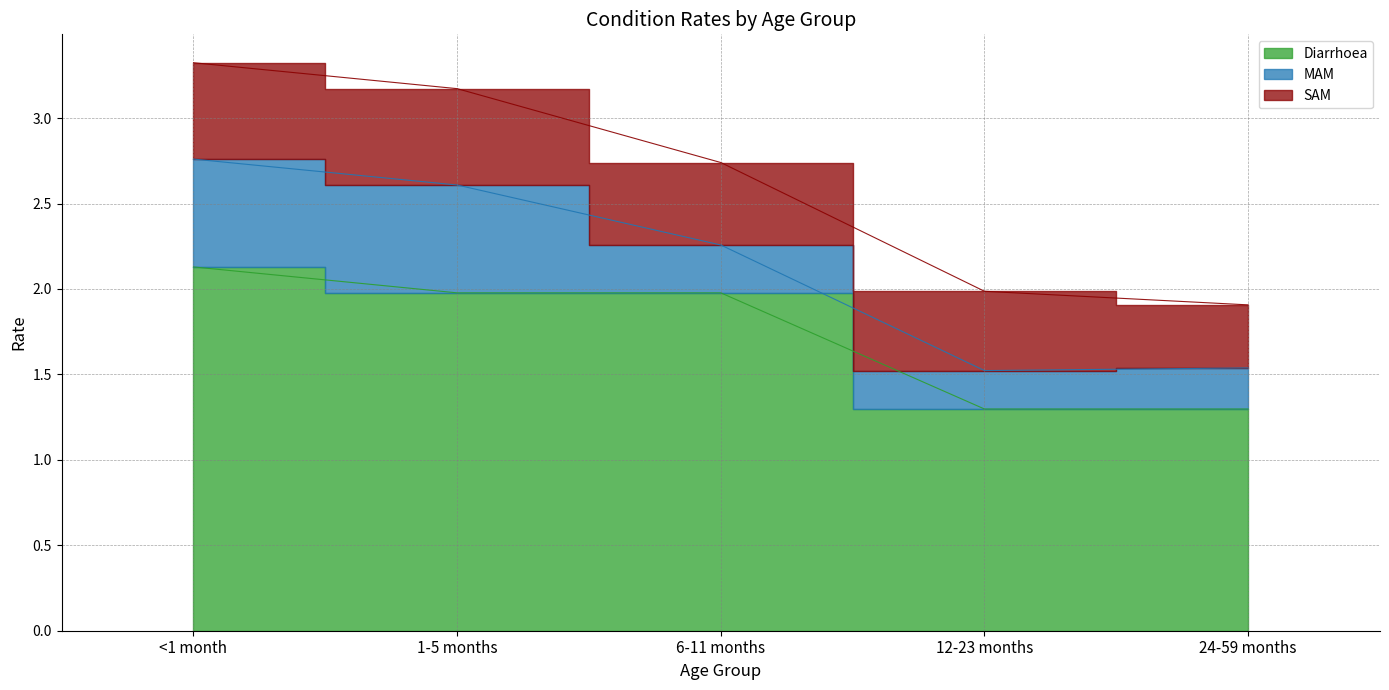

What is the average value of the MAM series?

0.4